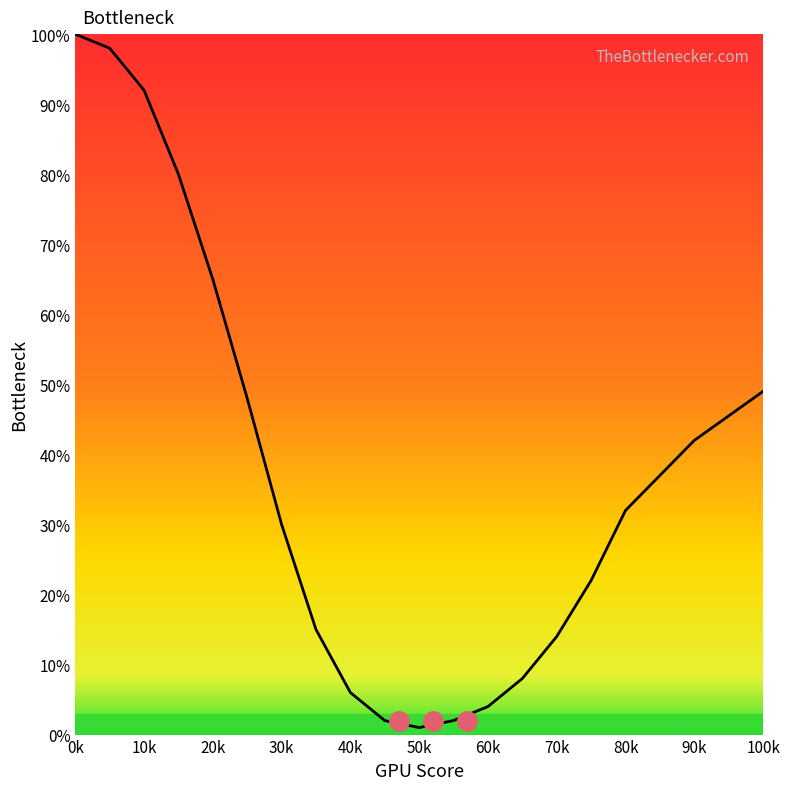

What is the maximum value shown in the chart?

100